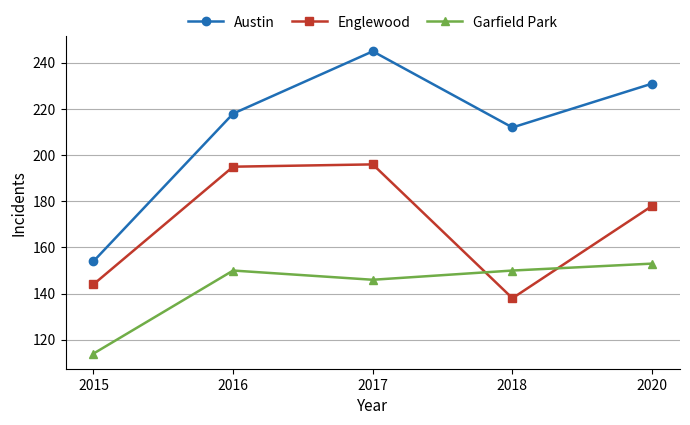

What is the difference between the second highest and minimum values in the Austin series?

77